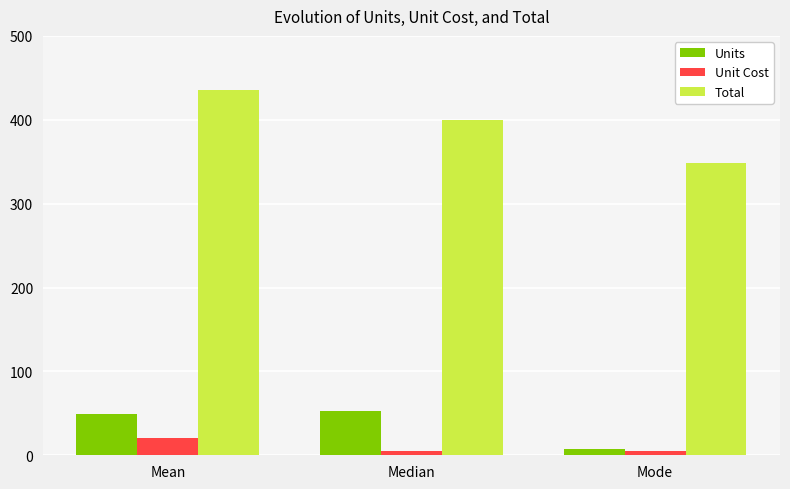

What is the maximum value for Total?

435.7